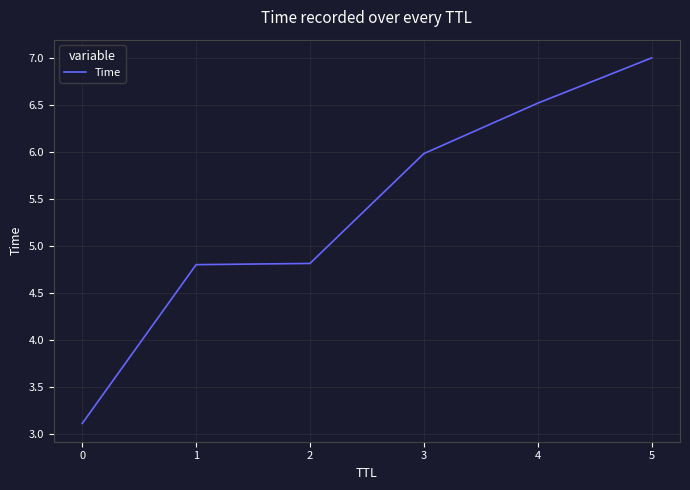

How many values exceed 5?

3